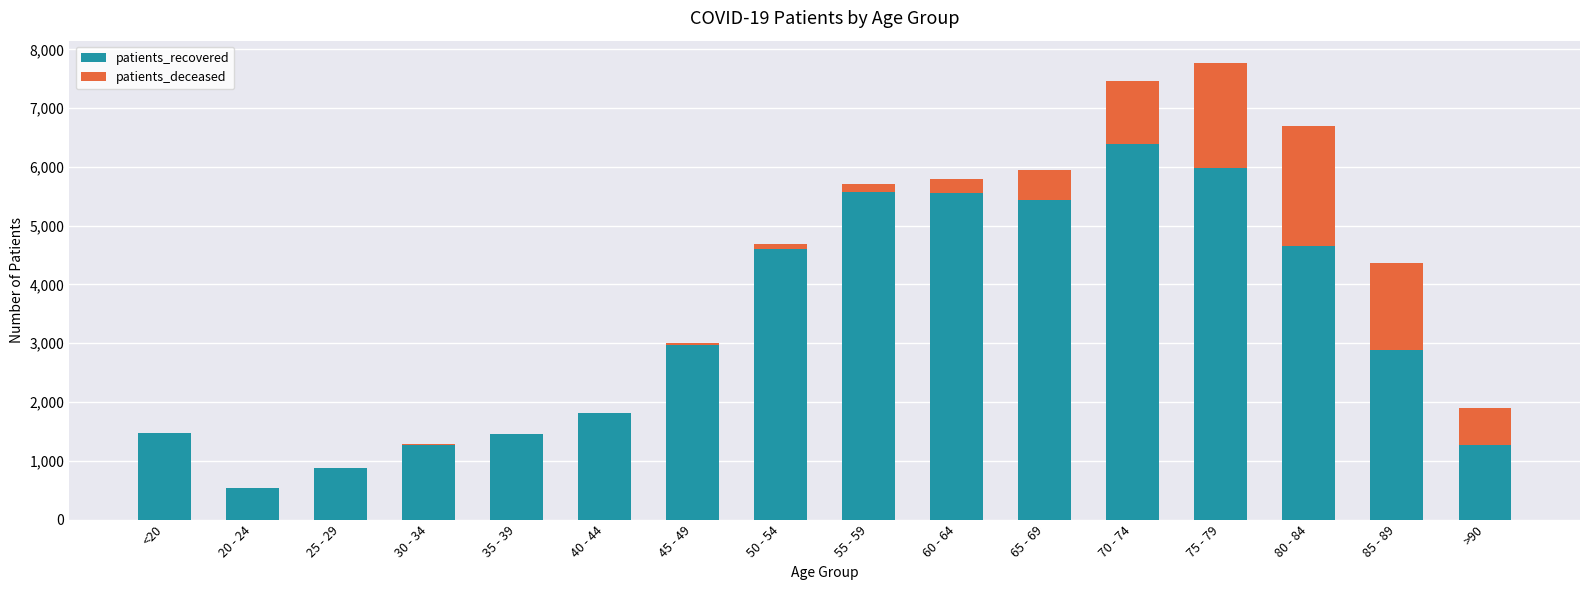

At which label does patients_recovered reach its peak?

70 - 74